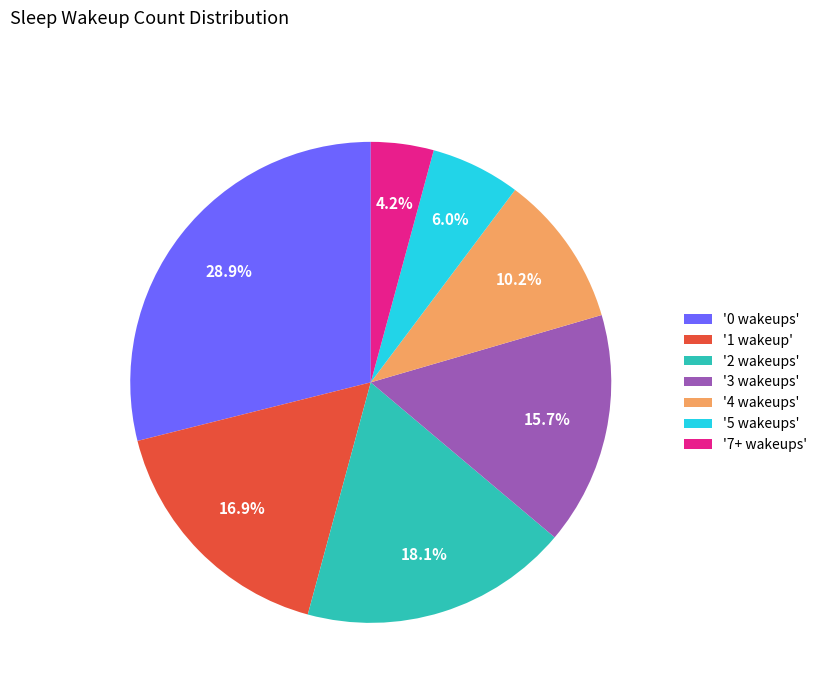

Which slice is the largest?

'0 wakeups'